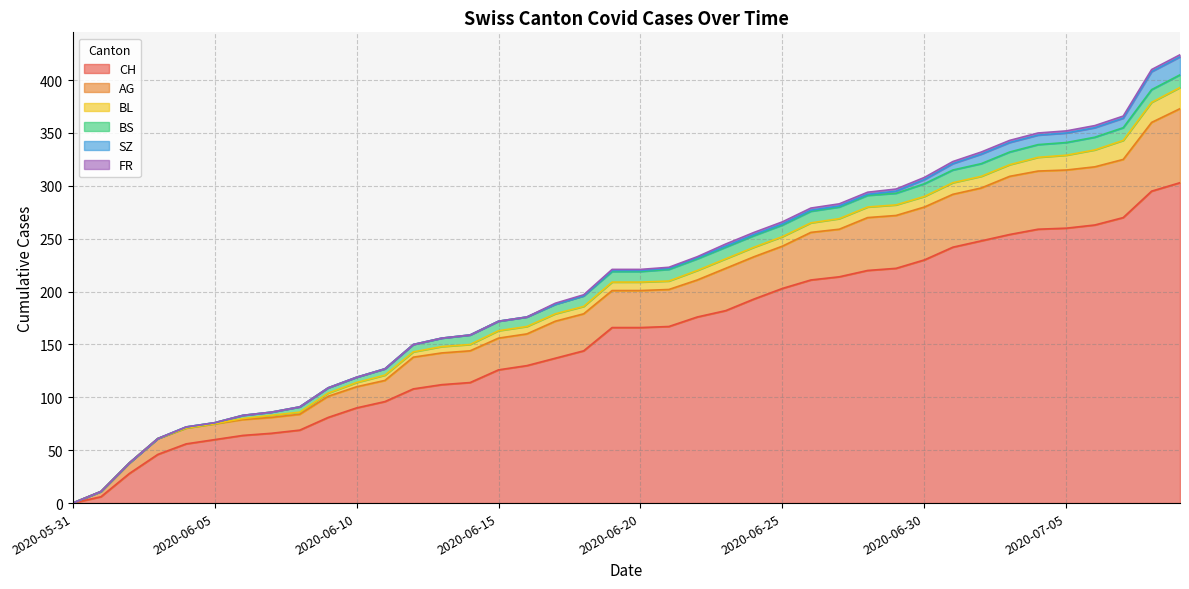

Rank the series at 2020-06-19 from highest to lowest value.

CH, AG, BS, BL, SZ, FR